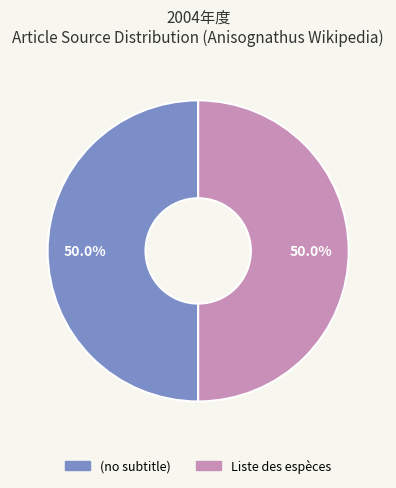

How many segments does this pie chart have?

2